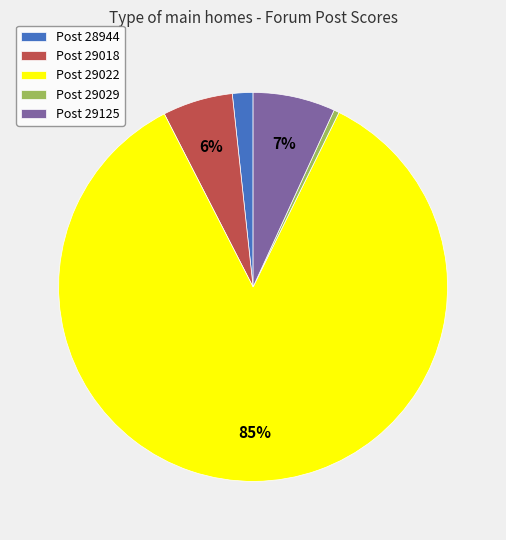

To the nearest percent, what is the difference between the largest and smallest slice percentages?

85%